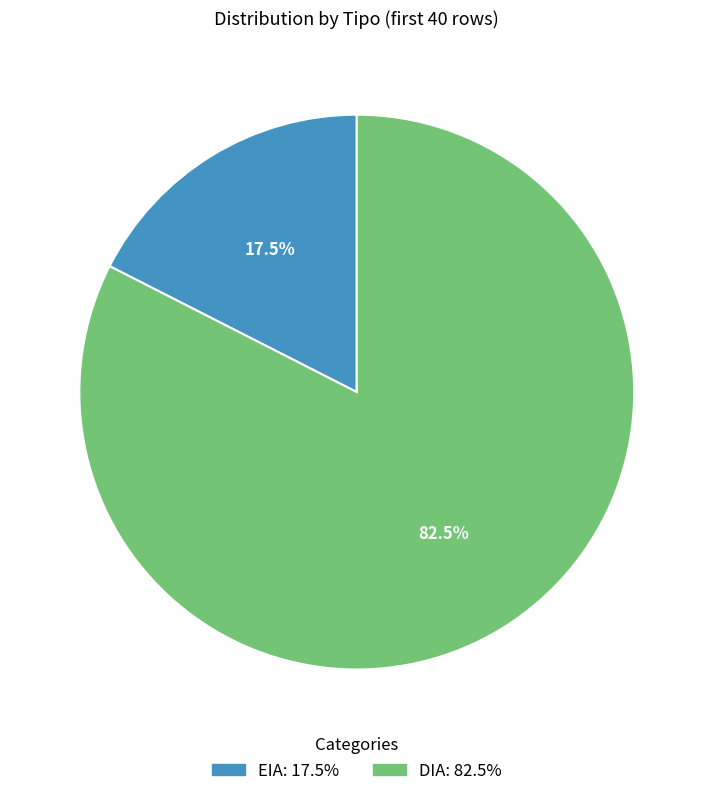

Count the number of slices in the pie.

2